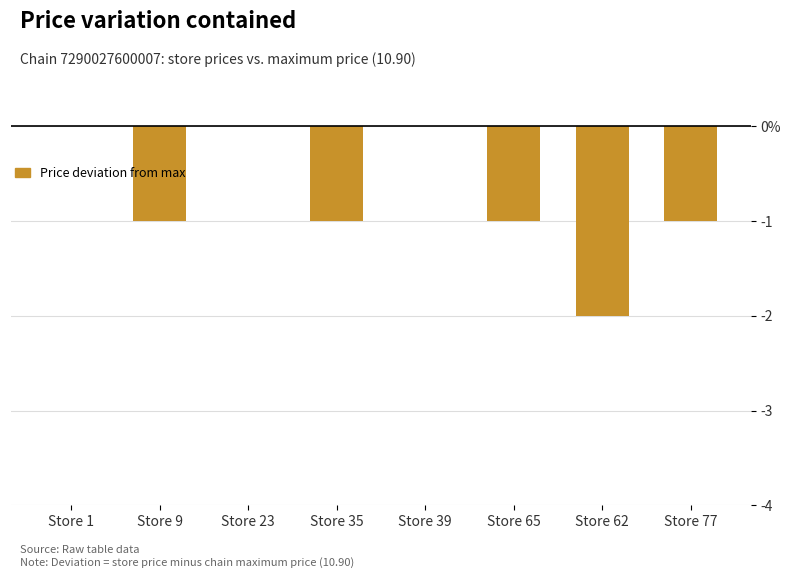

What is the label of the 6th bar from the left?

Store 65